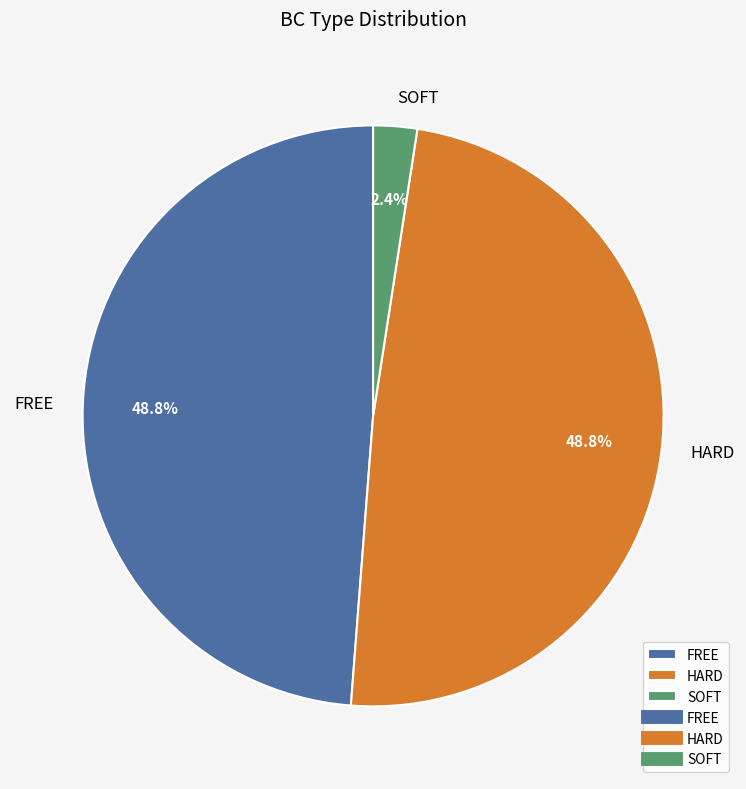

Is it true that HARD is 8% of the pie?

False